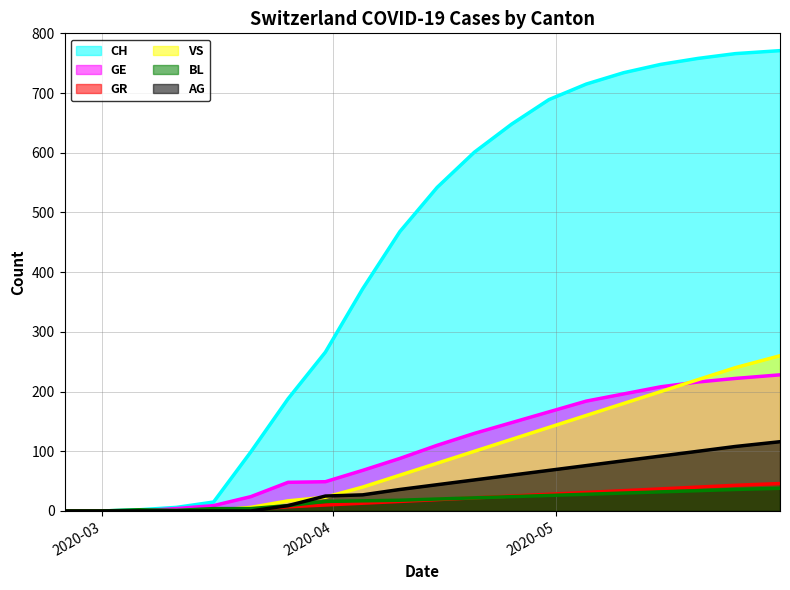

Which series has the largest range (max minus min)?

CH